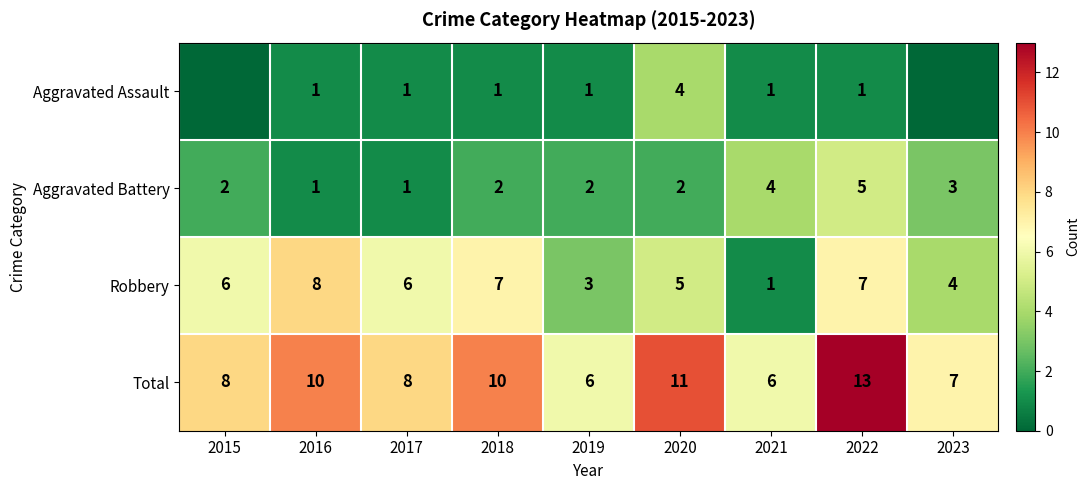

What is the difference between the highest and lowest values at 2020?

9